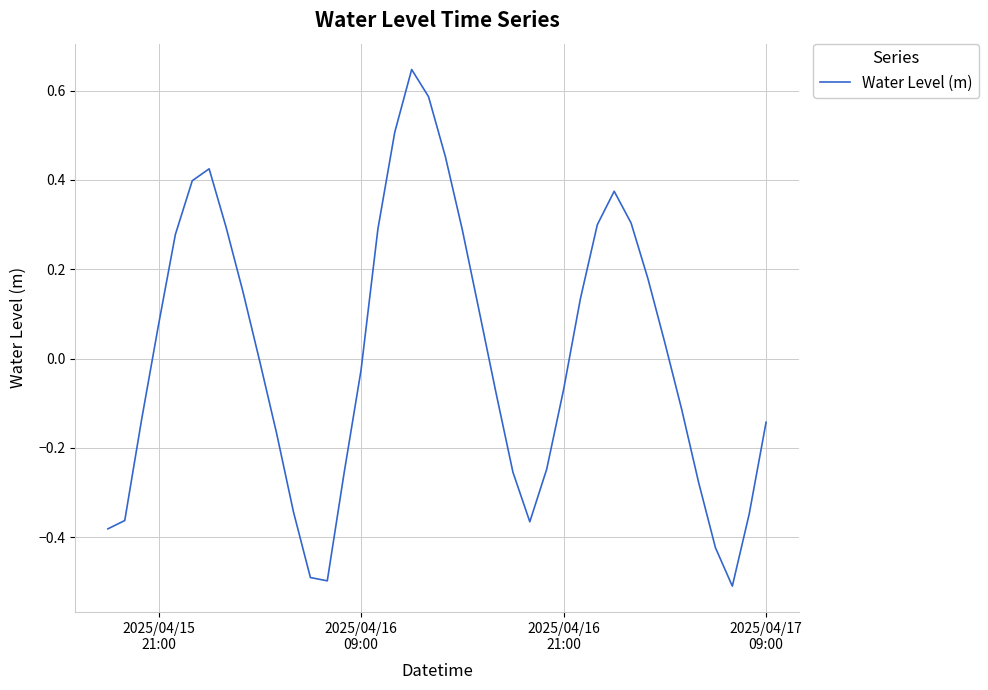

What is the smallest value displayed?

-0.5